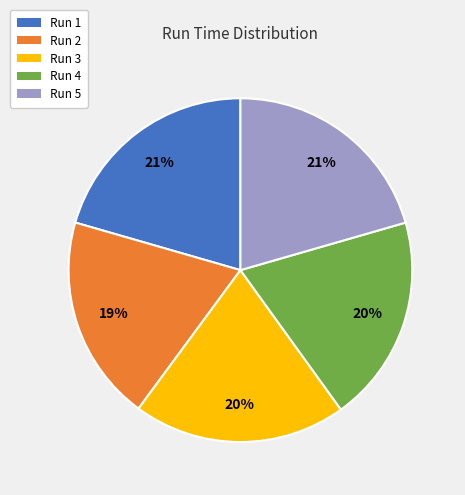

To the nearest percent, what is the average slice percentage?

20%